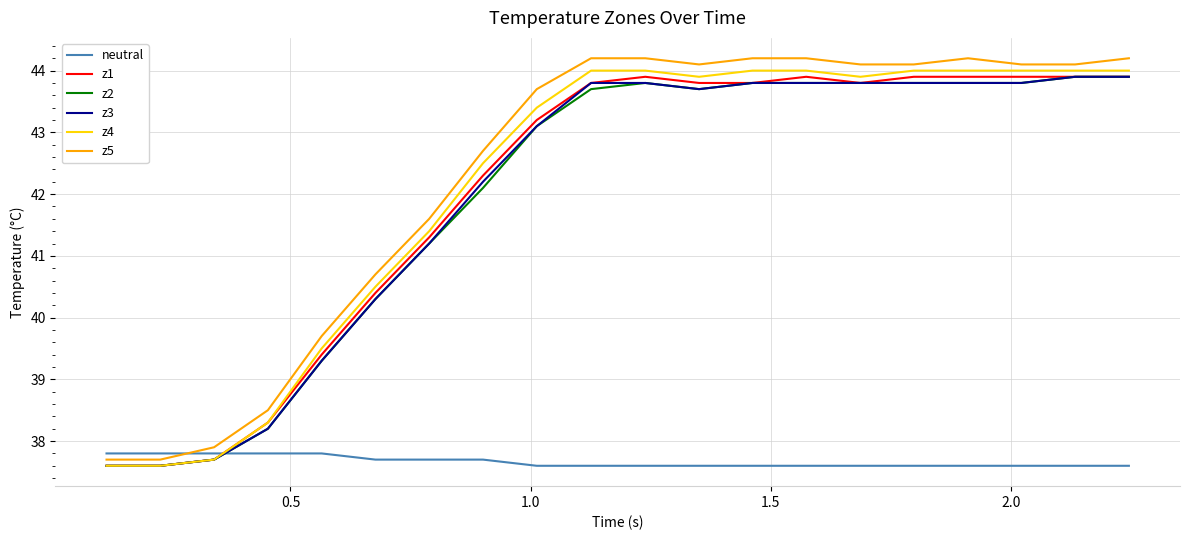

After their last crossing, which series has the higher values: neutral or z2?

z2